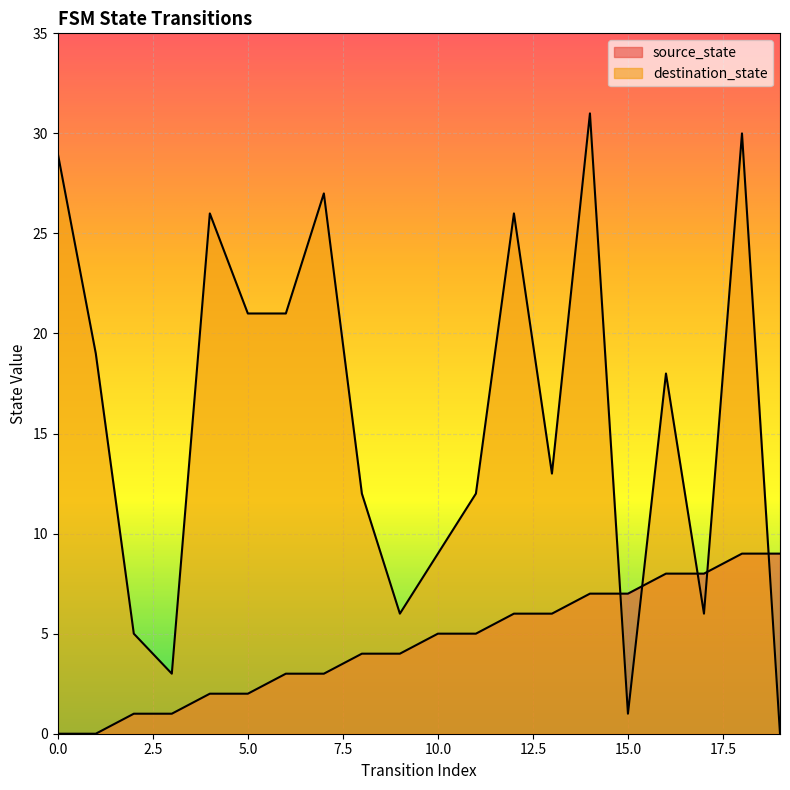

Between 2 and 9, which is larger?

9